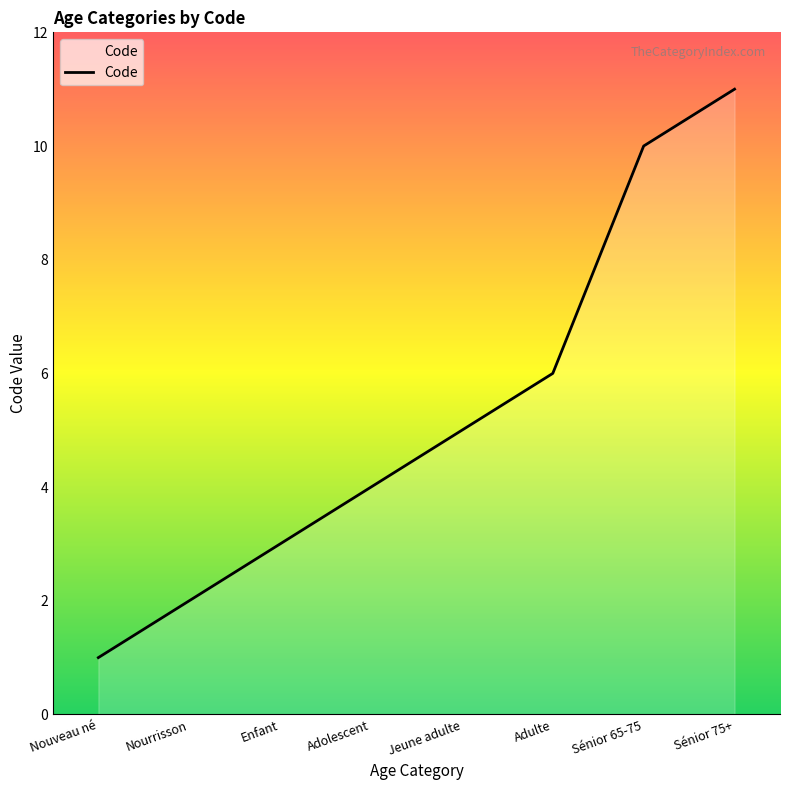

List the labels in order of value, smallest first.

Nouveau né, Nourrisson, Enfant, Adolescent, Jeune adulte, Adulte, Sénior 65-75, Sénior 75+